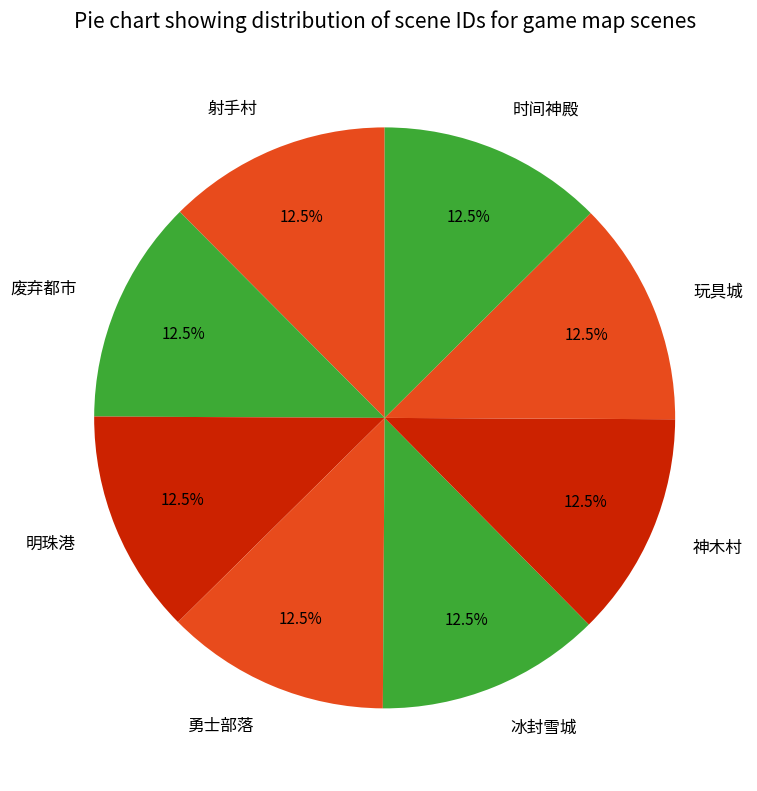

What is the ratio of the value at 勇士部落 to the value at 神木村?

1.0